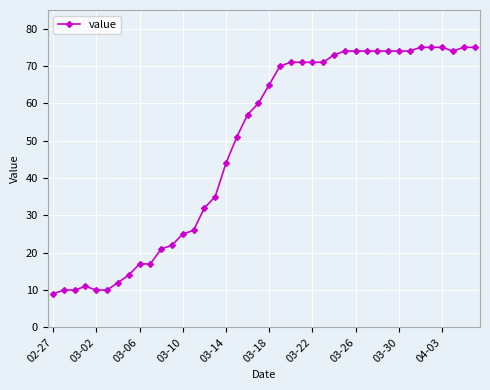

Reading right to left, list all the values displayed in this chart.

75	75	74	75	75	75	74	74	74	74	74	74	74	73	71	71	71	71	70	65	60	57	51	44	35	32	26	25	22	21	17	17	14	12	10	10	11	10	10	9